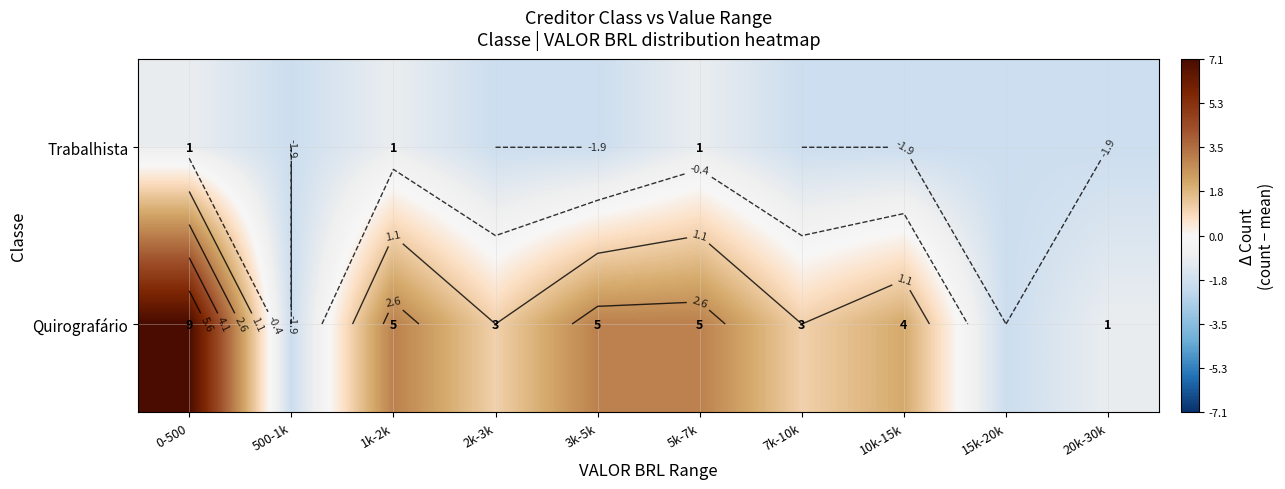

How many distinct data groups are displayed?

2